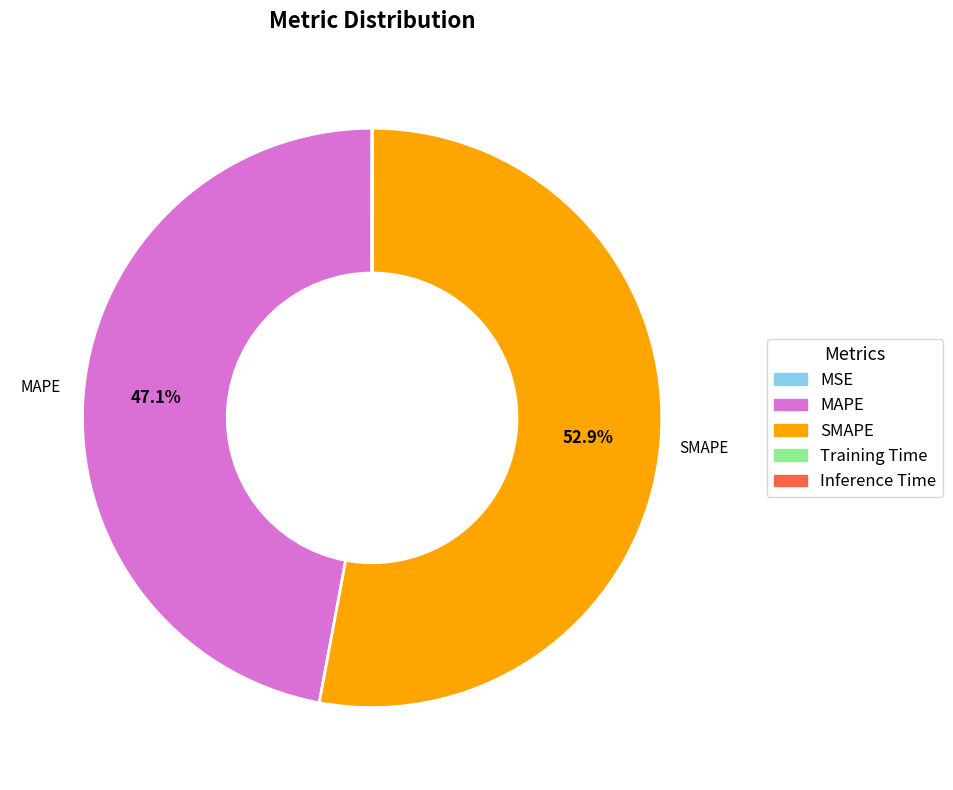

Which category has the biggest portion of the pie?

SMAPE